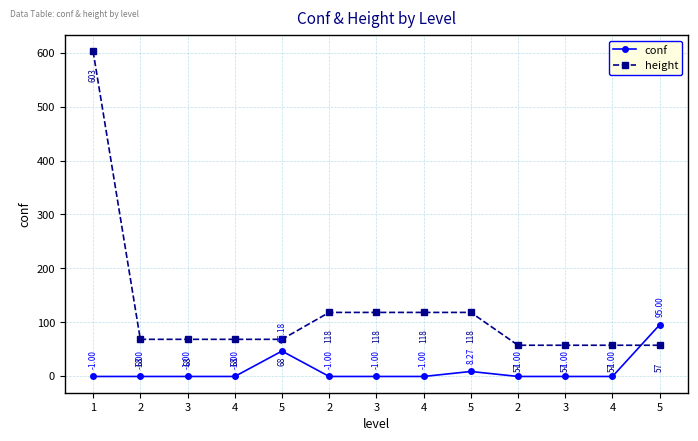

How many interior local peaks does the conf series have?

2